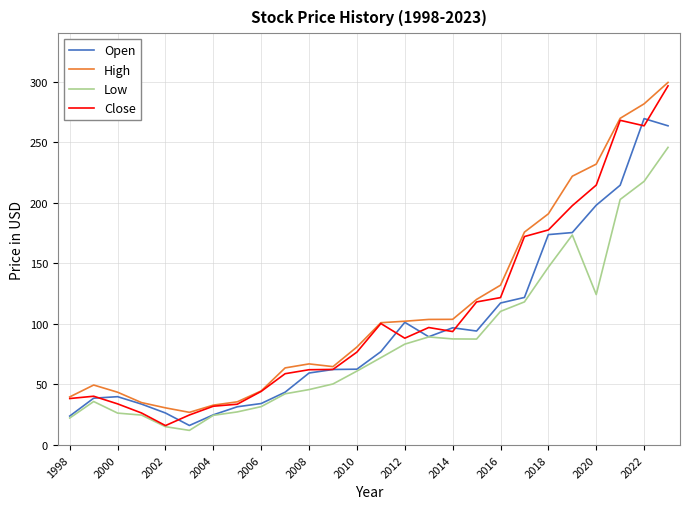

What is the lowest value of the High series?

27.0